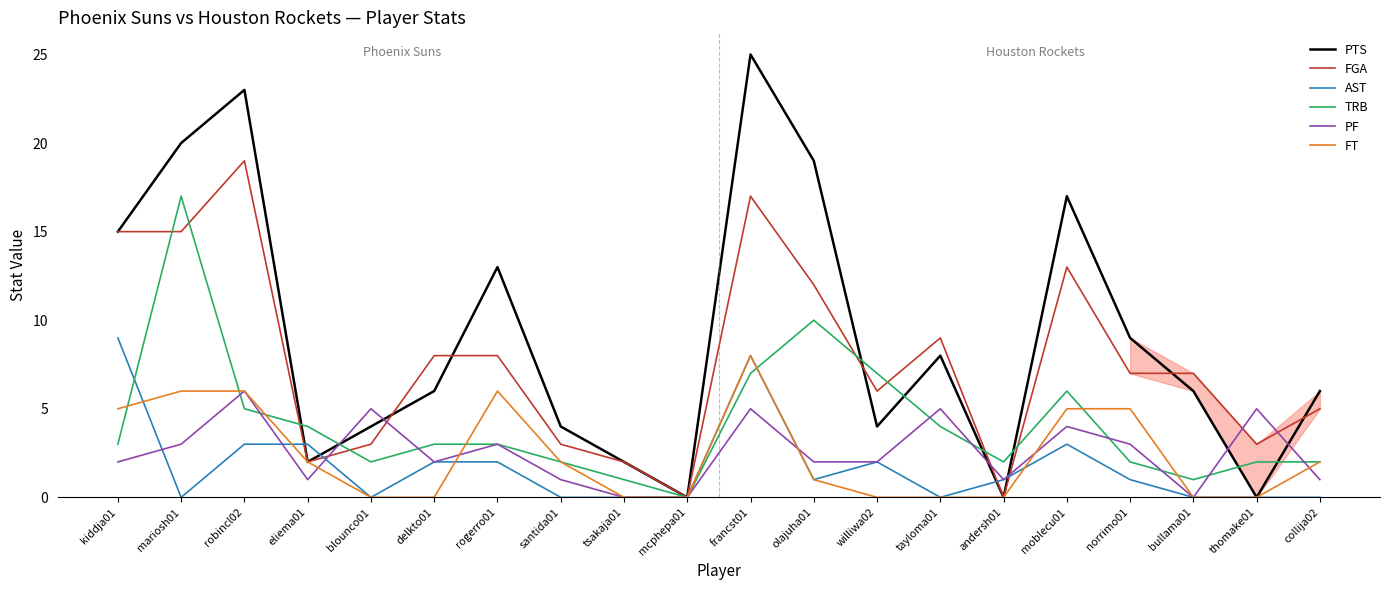

True or false: AST has more than 0 interior local peaks.

True